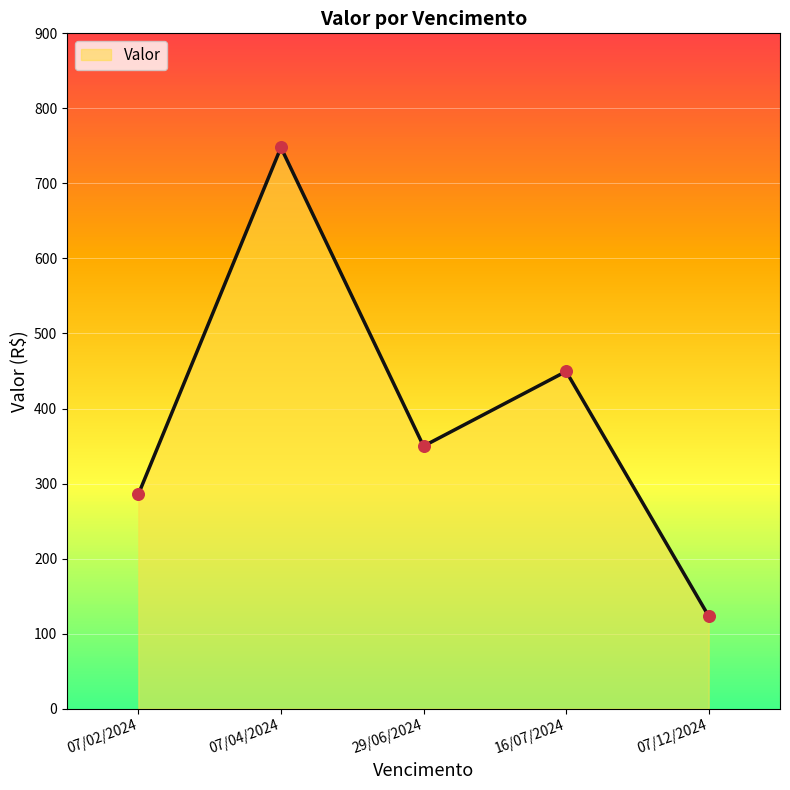

Approximately how many times larger is the value at 29/06/2024 compared to 07/04/2024?

0.5